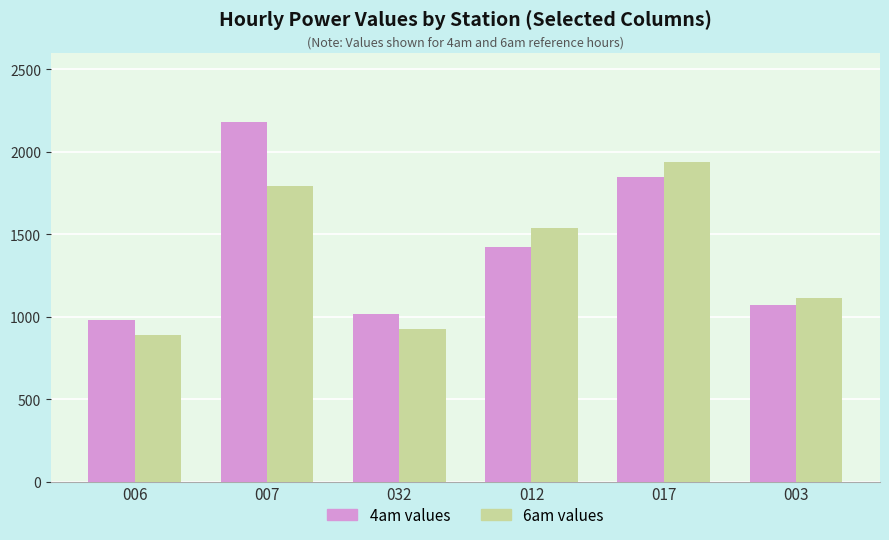

What is the maximum value shown in the chart?

2179.4